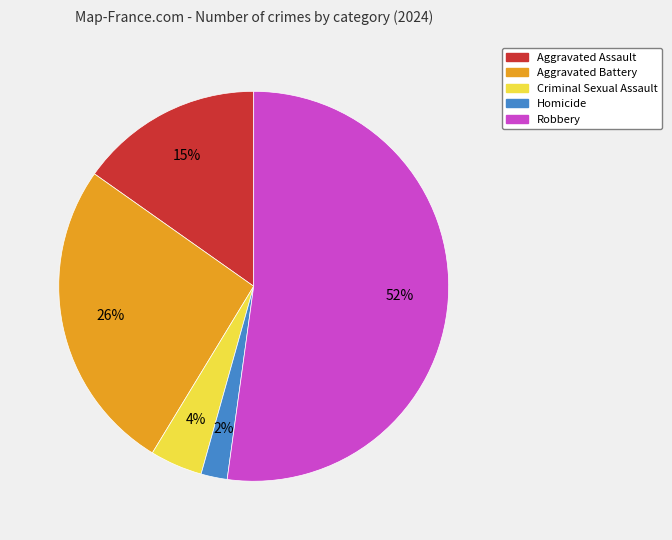

What percentage is the Homicide slice, to the nearest percent?

2%